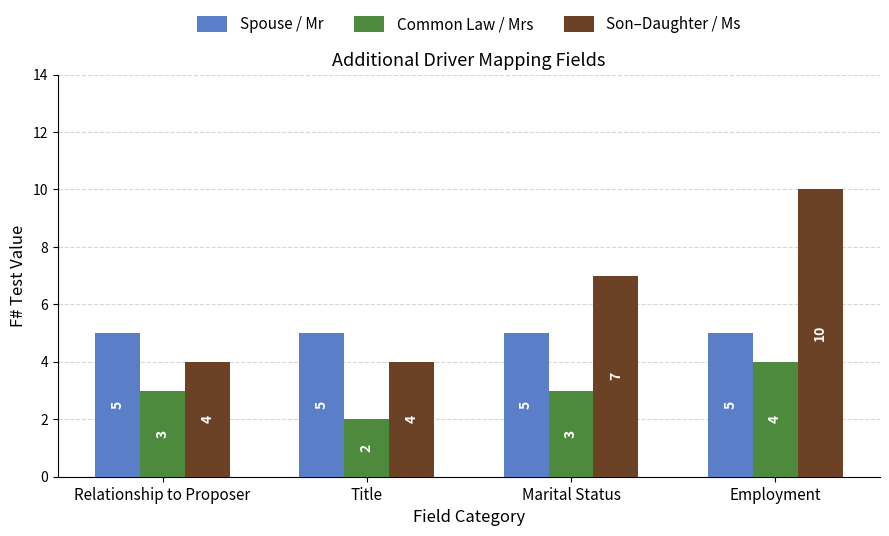

What are all the series names shown in the legend?

Spouse / Mr, Common Law / Mrs, Son–Daughter / Ms